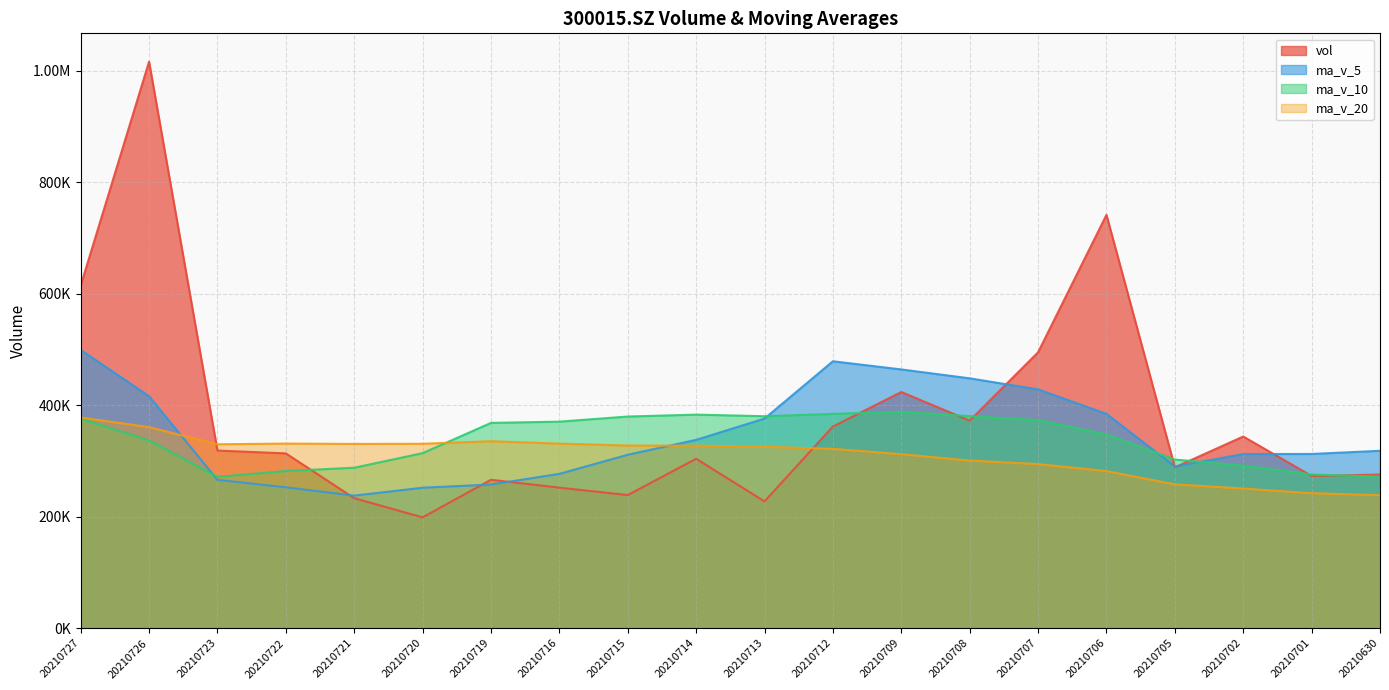

What is the value of the ma_v_5 point at the 6th from the left?

251946.2